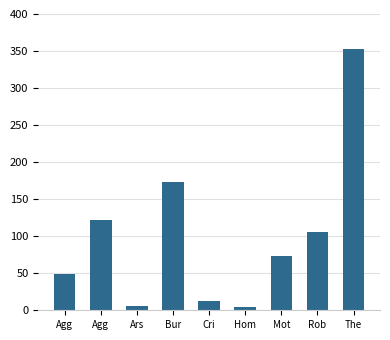

What is the average value?

100